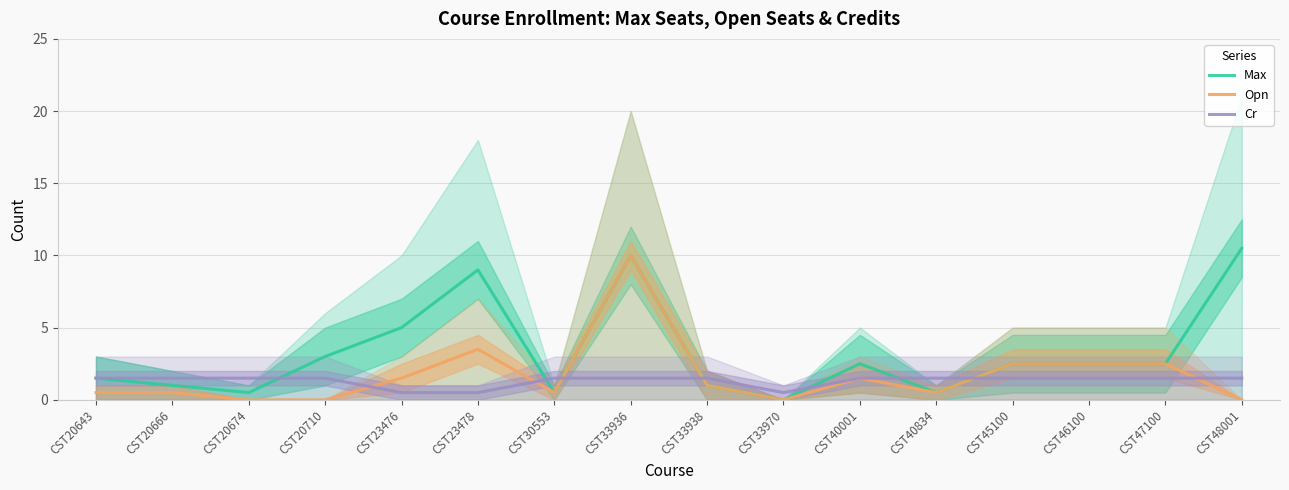

At which category does Max reach its first local valley?

CST20674